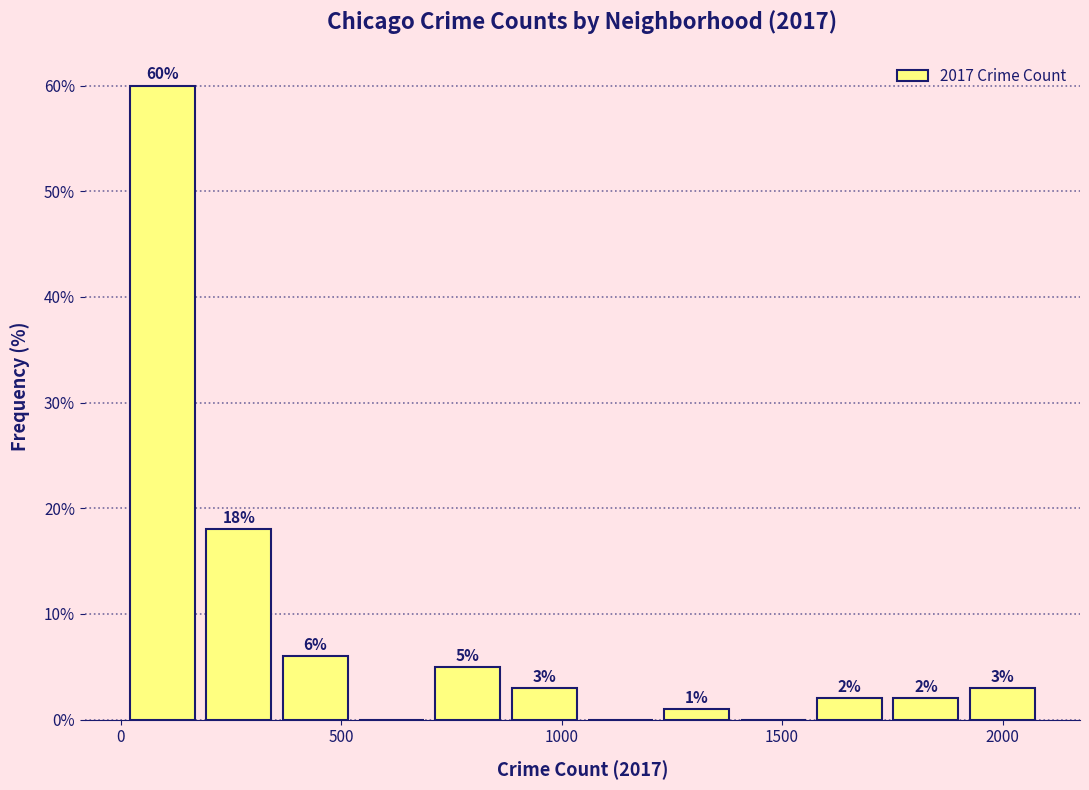

Read against the x-axis, roughly where is the centre of the tallest bar?

100